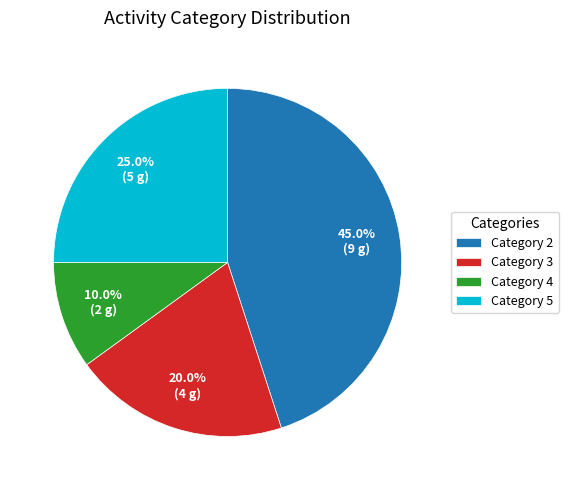

Which has a higher value, Category 2 or Category 4?

Category 2